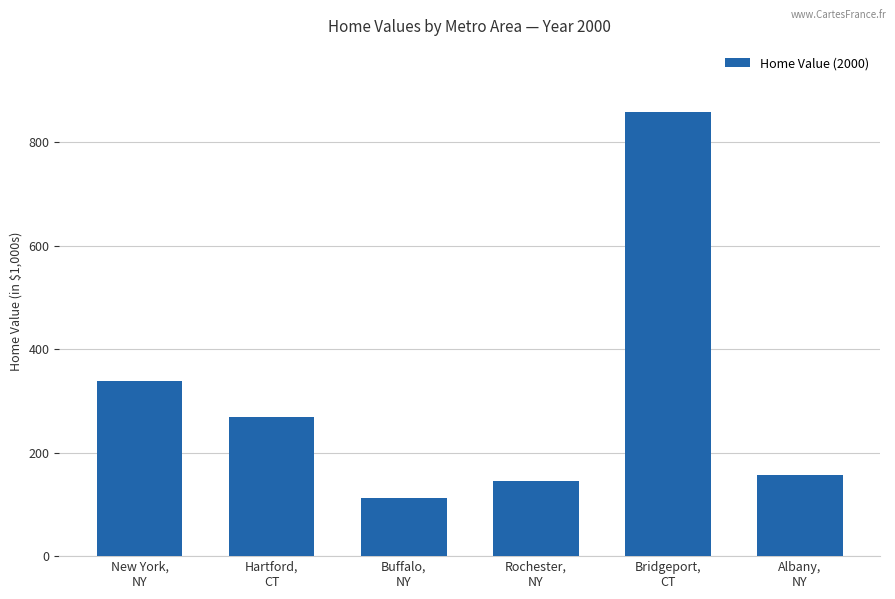

What is the difference between the values at Bridgeport,
CT and New York,
NY?

519.7